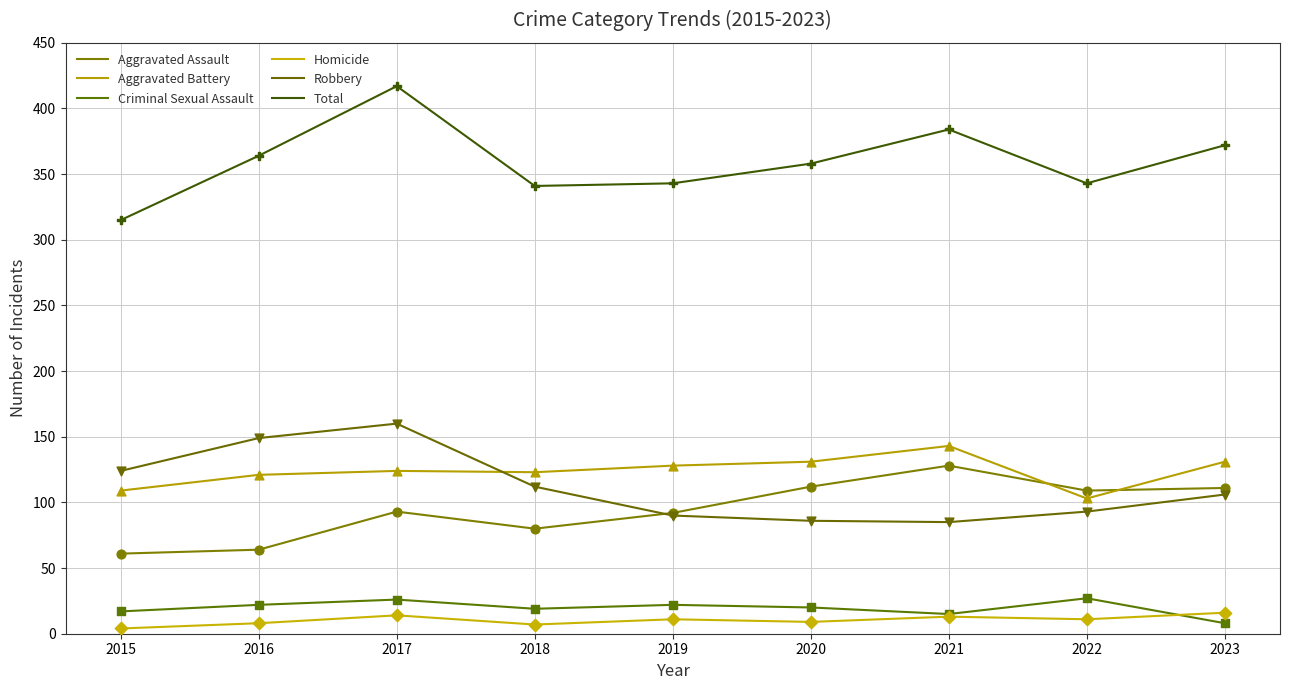

What is the total value across all series at 2020?

716